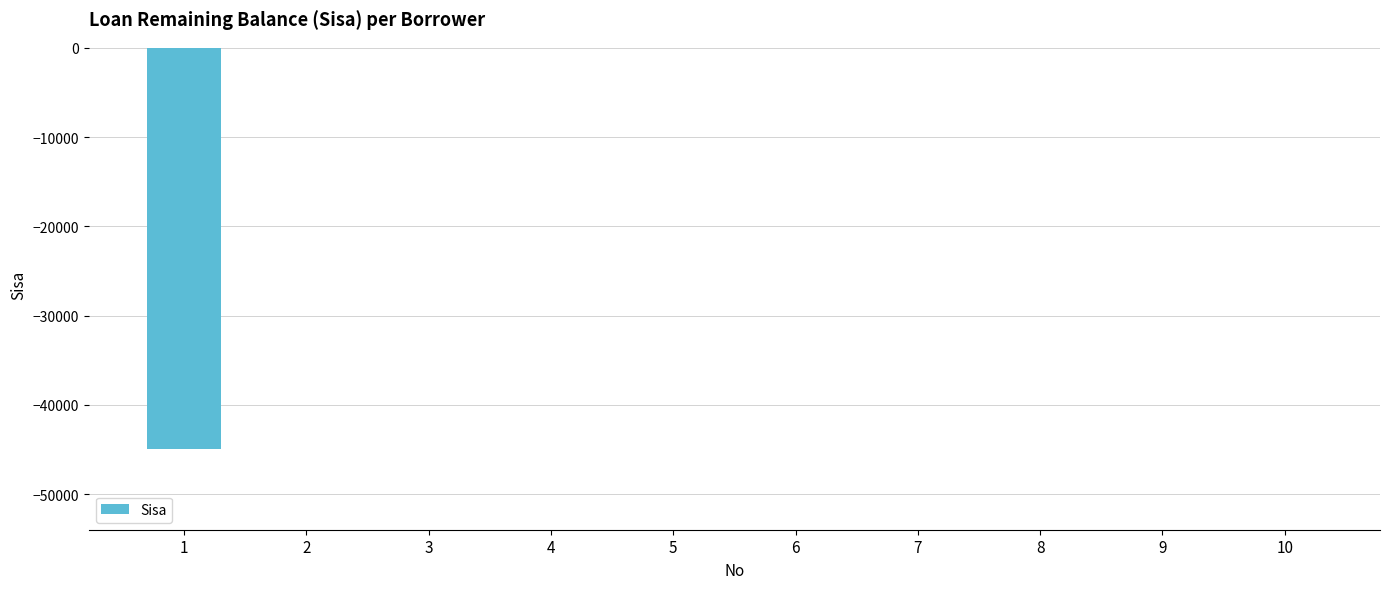

Is it true that the value at 1 is -45000?

True